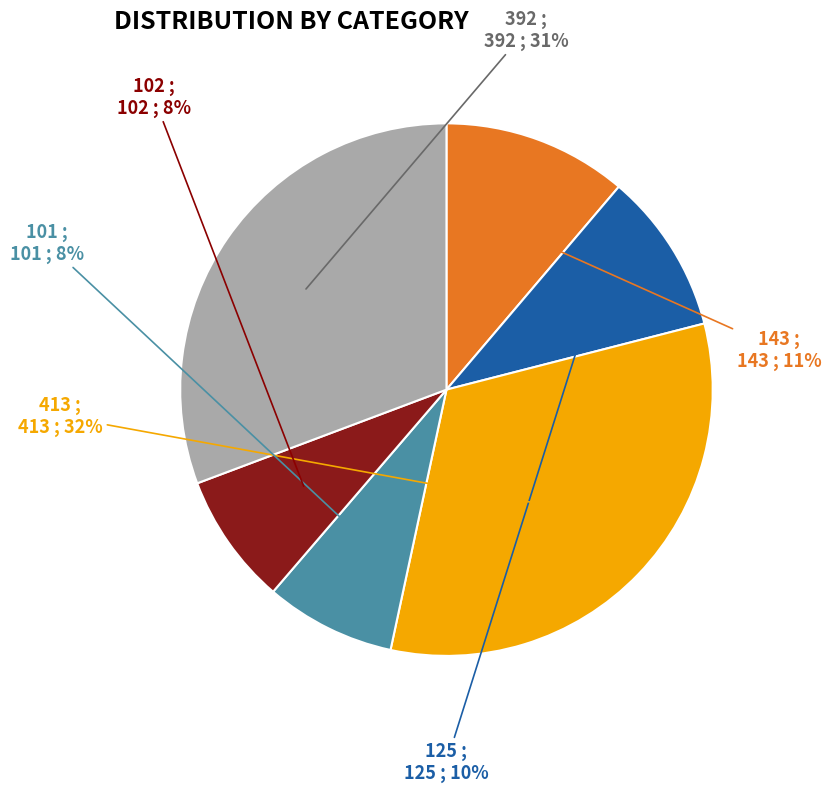

Does 413 represent more than half of the total?

No